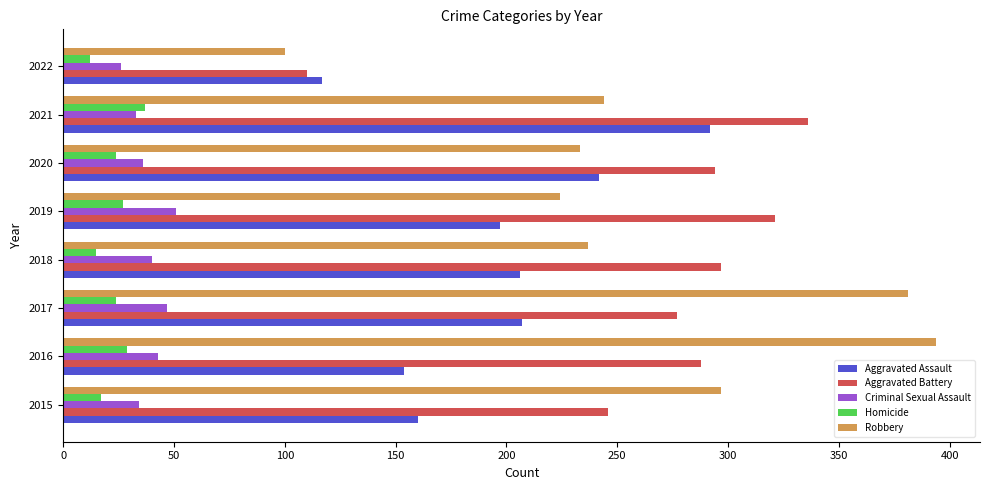

The value of Aggravated Assault at 2019 is 197. True or false?

True